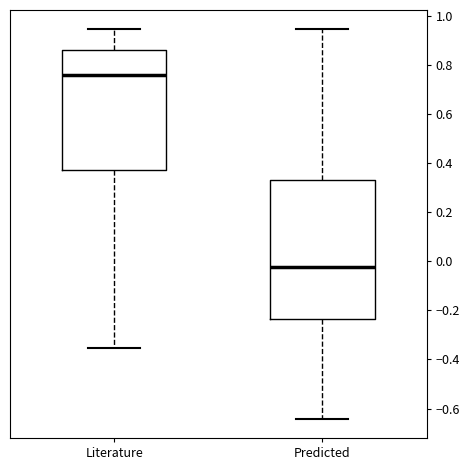

Which box's median line is the highest?

Literature